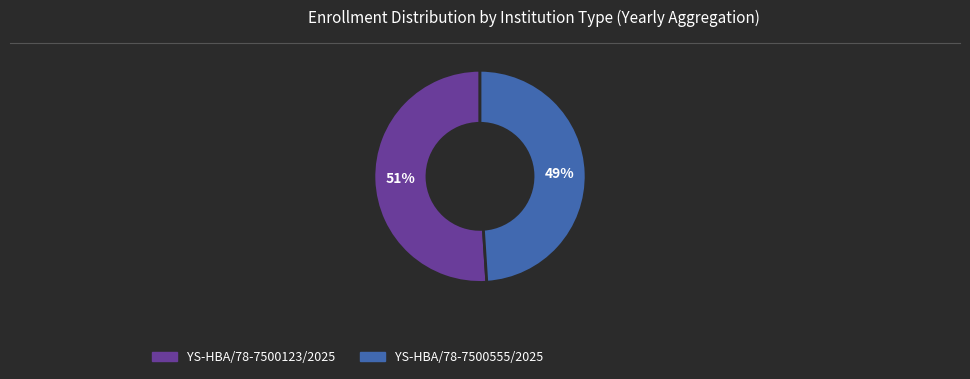

Between YS-HBA/78-7500555/2025 and YS-HBA/78-7500123/2025, which is larger?

YS-HBA/78-7500123/2025